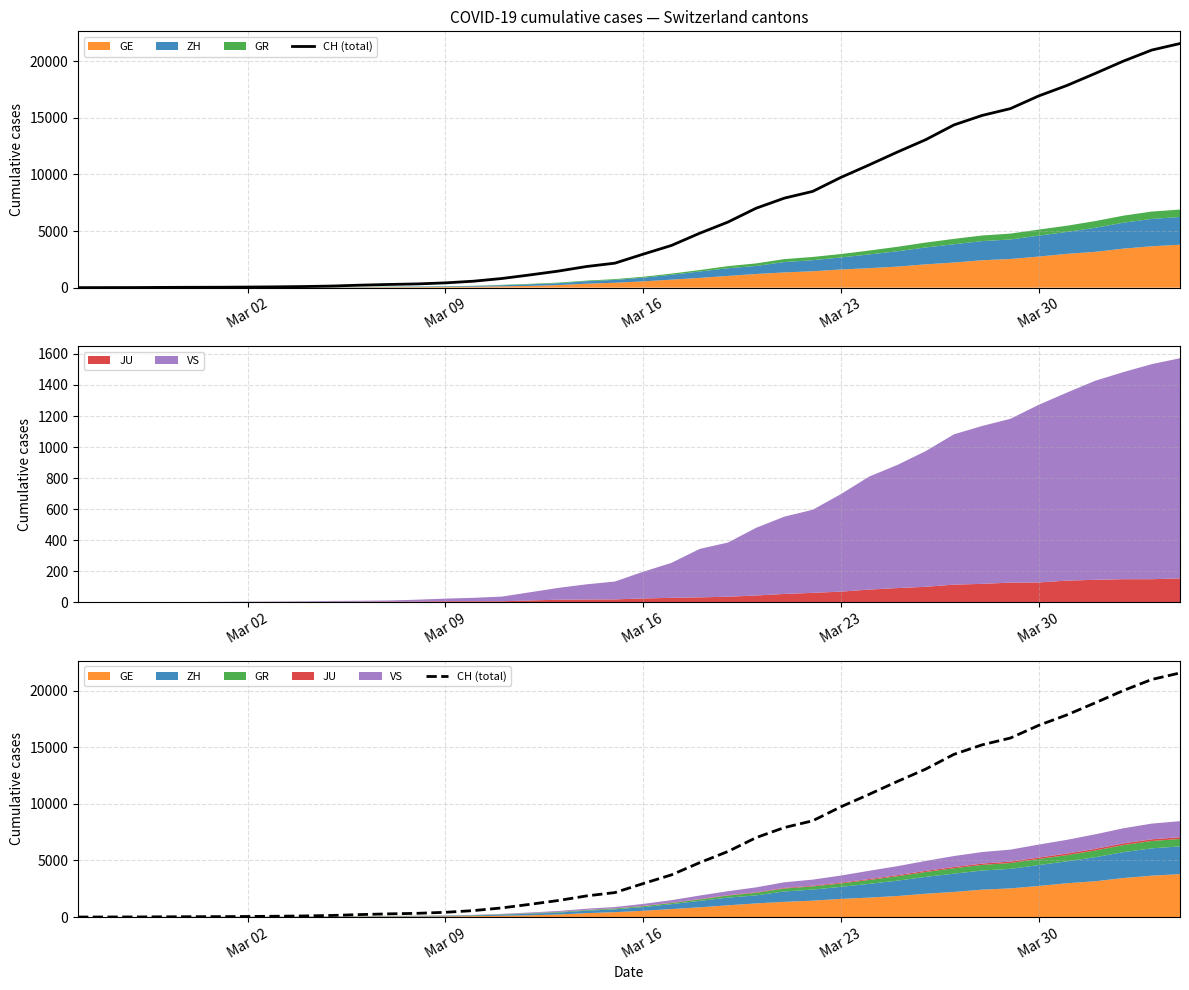

What is the value of the 4th point from the left?

20